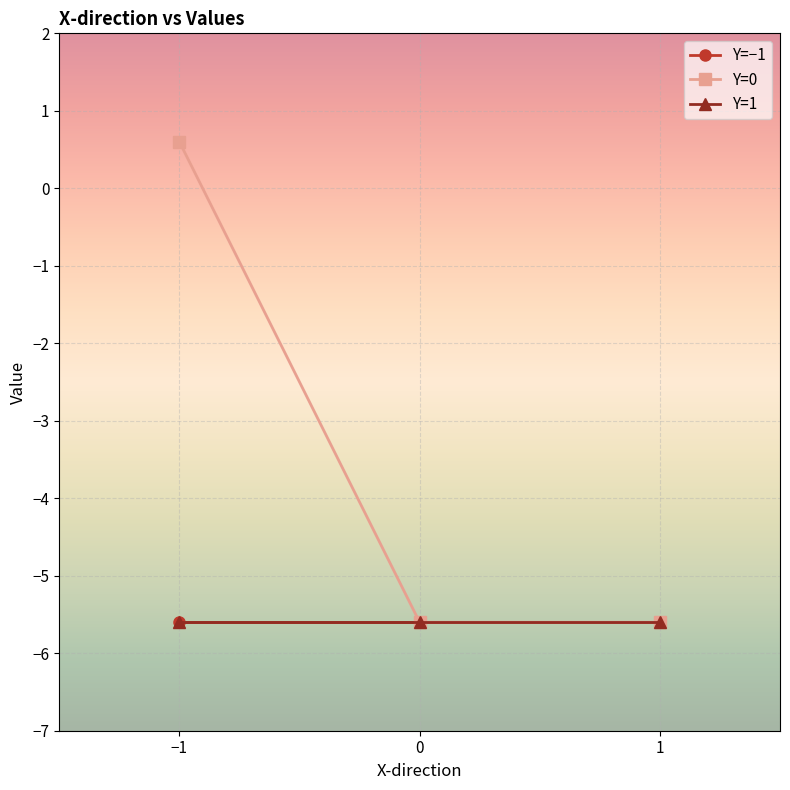

Which series has the largest range (max minus min)?

Y=0